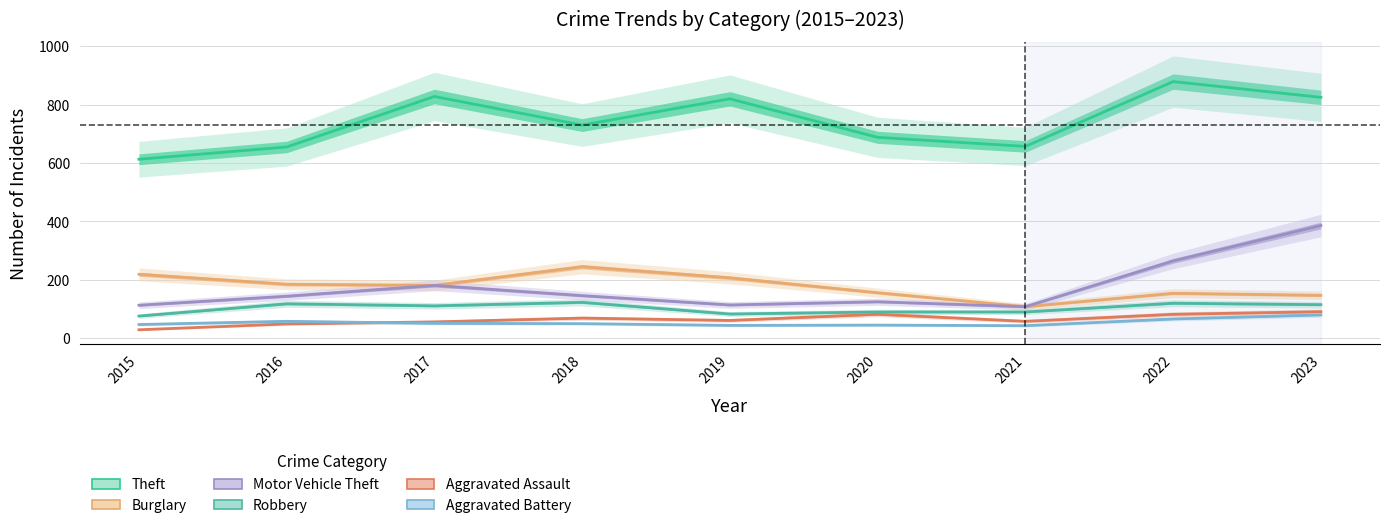

What is the value of the Aggravated Battery point at the 3rd from the left?

51